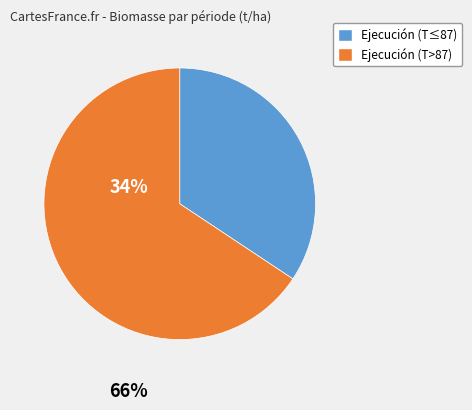

Is there any slice that represents more than half of the pie?

Yes